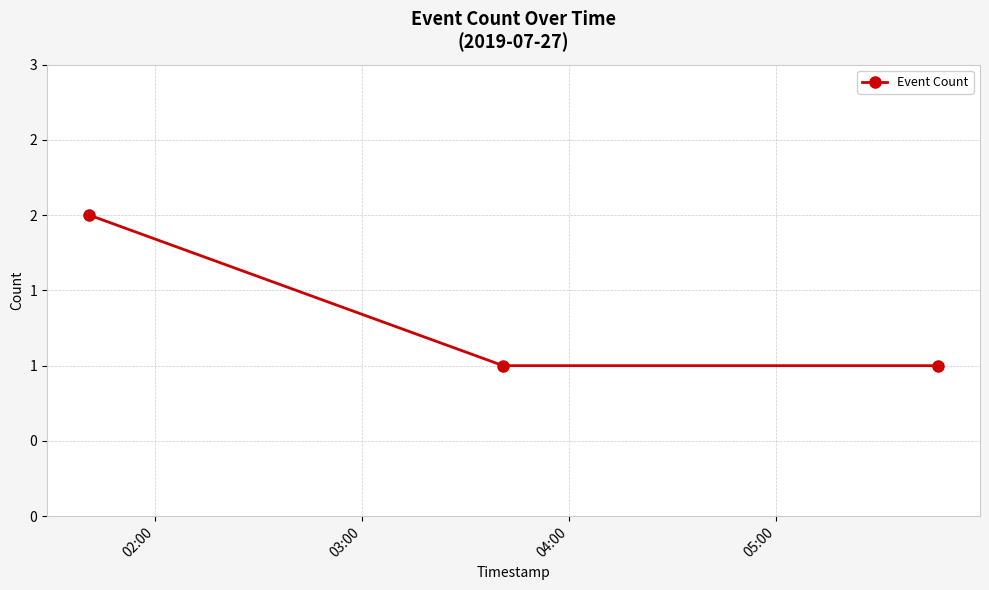

What is the difference between the maximum and second lowest values?

1